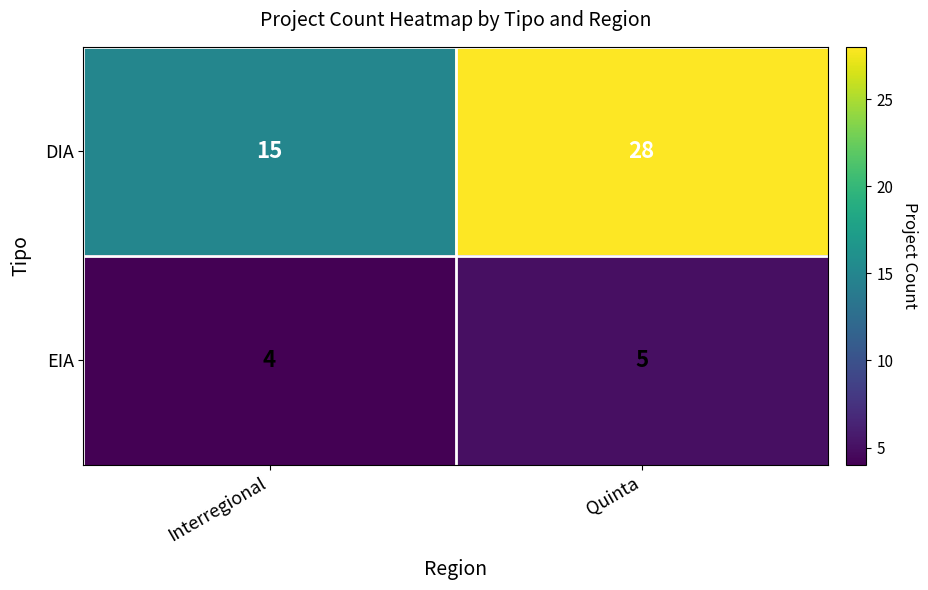

Reading right to left, what are all the values shown in this chart?

DIA: 28	15
EIA: 5	4